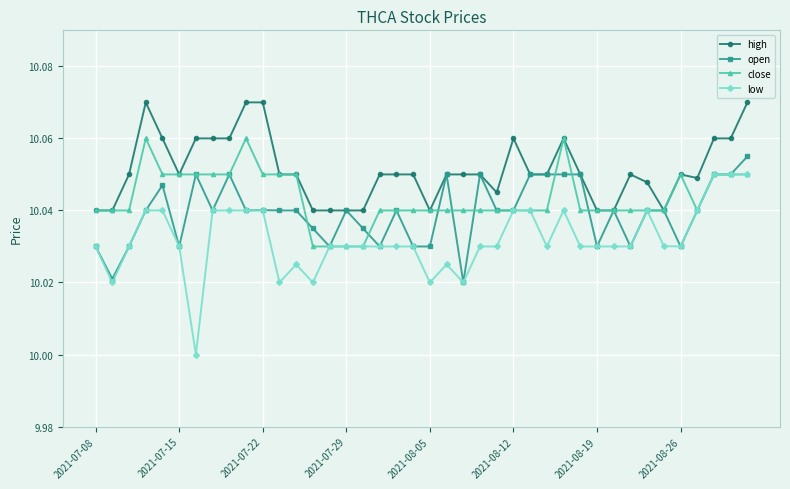

Which series has the largest total across all categories?

high